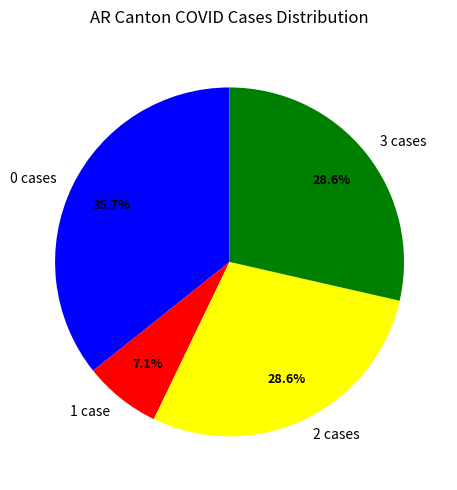

Count the number of slices in the pie.

4